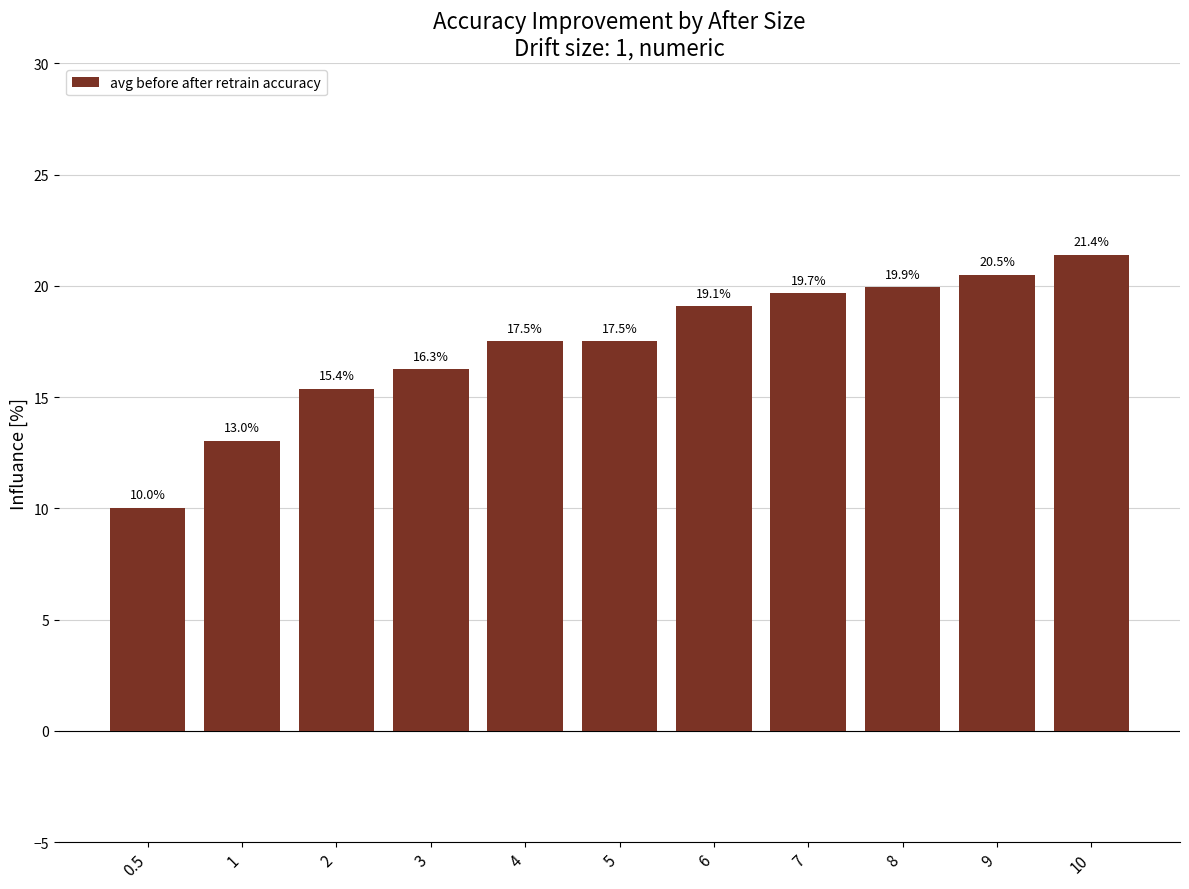

What is the smallest value displayed?

10.0